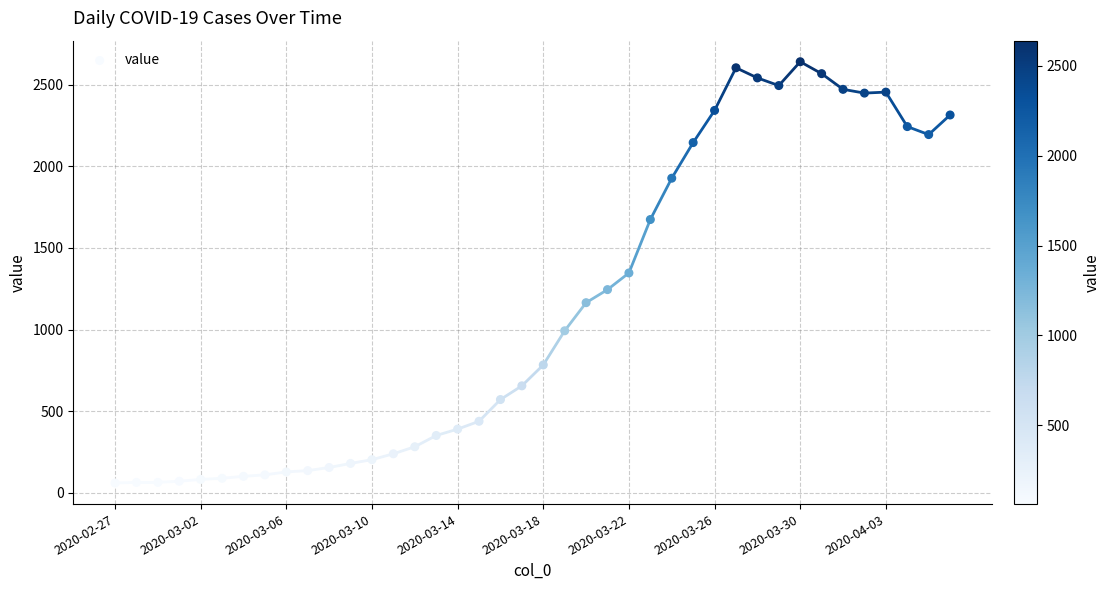

What is the range of Y values (max minus min)?

2579